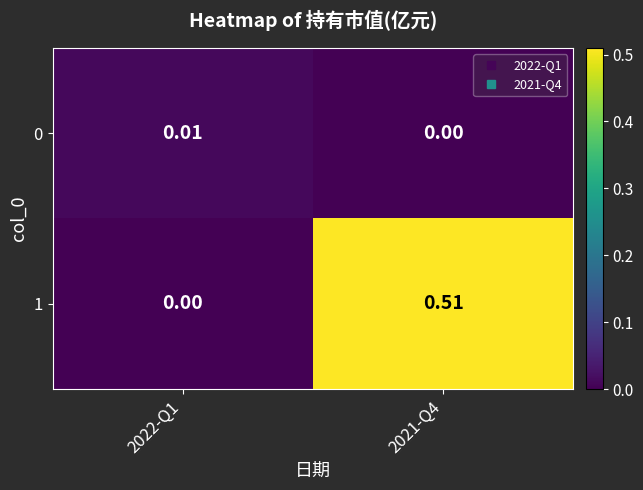

Is the value of 0 at 2021-Q4 greater than the value of 1 at 2021-Q4?

No